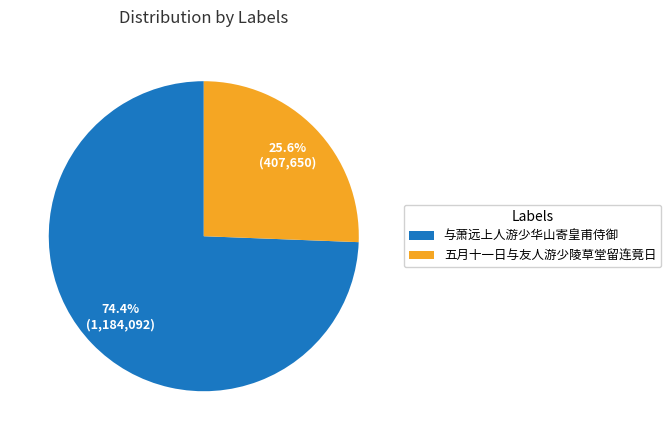

Which slice is the largest?

与萧远上人游少华山寄皇甫侍御